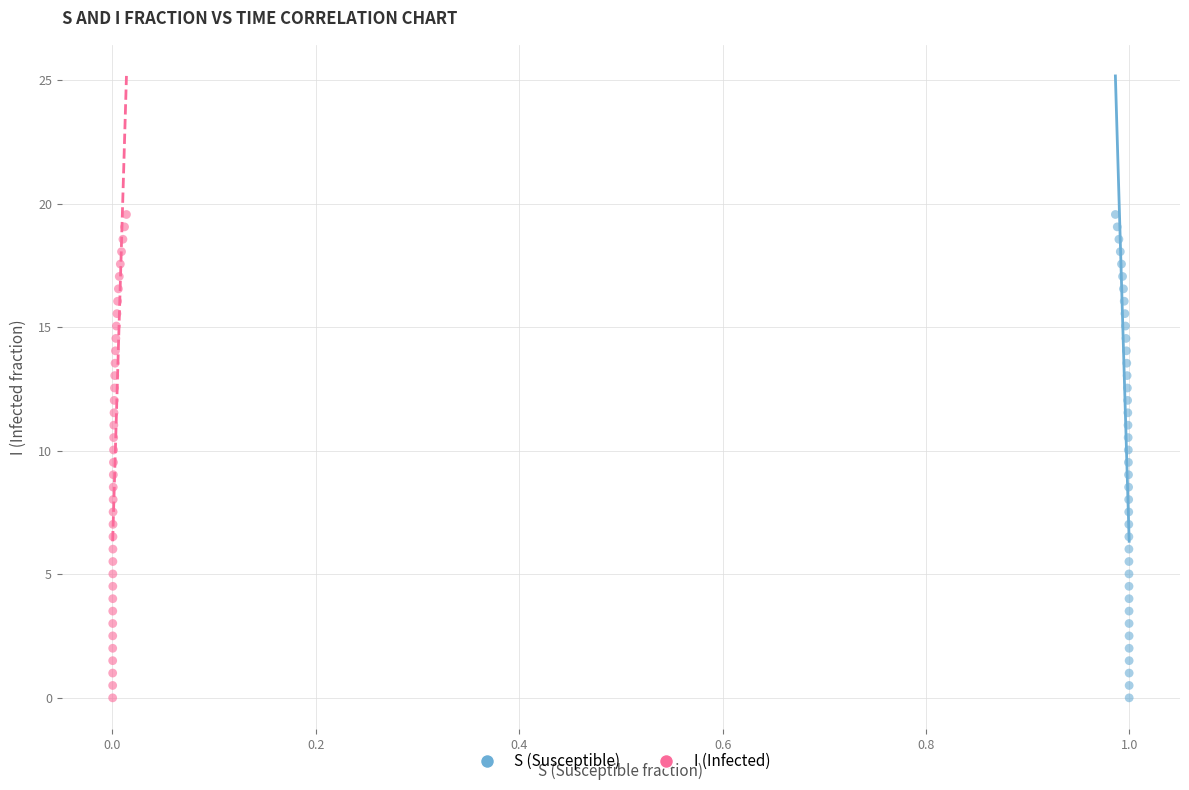

What are all the series names shown in the legend?

S (Susceptible), I (Infected)